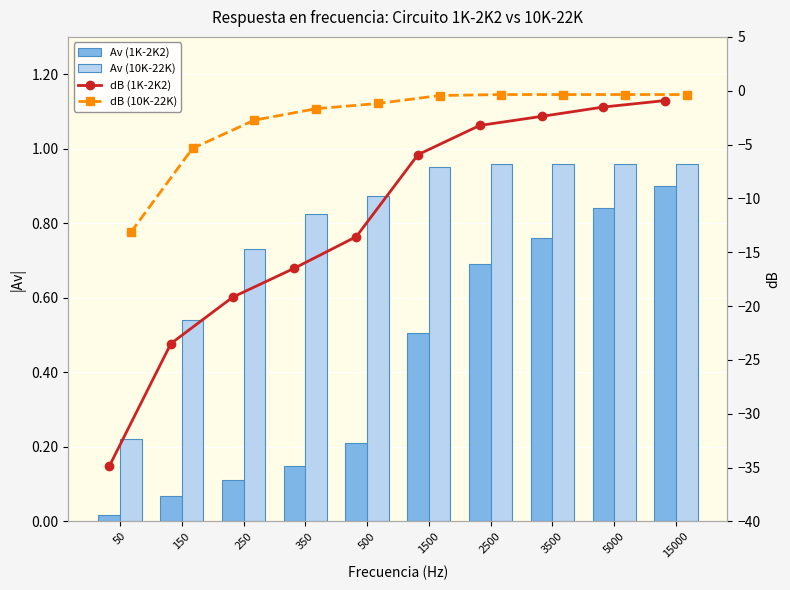

Which series changed the most between 1500 and 5000?

dB (1K-2K2)